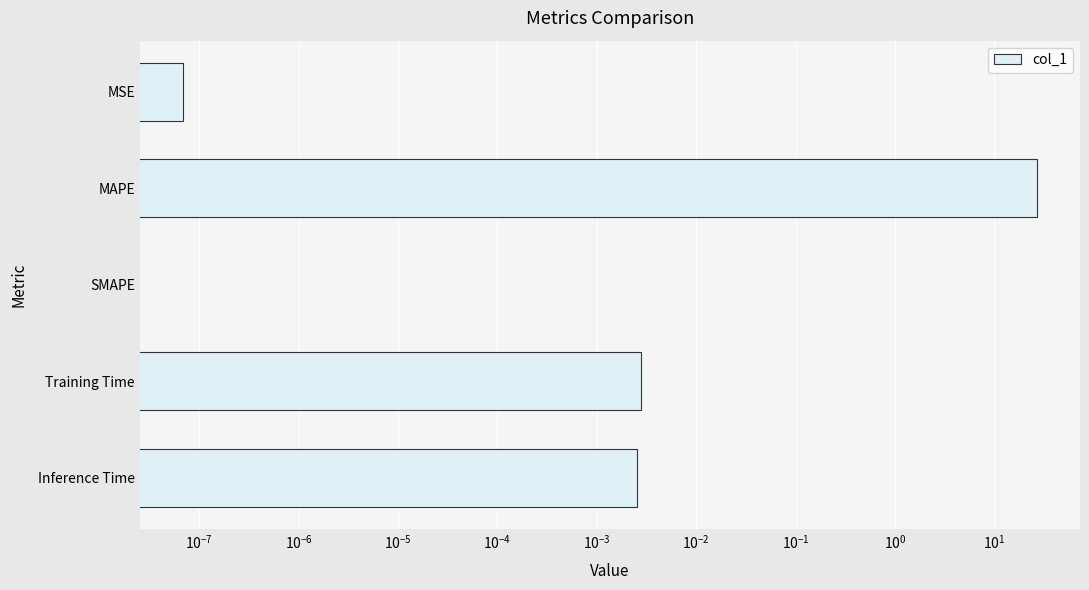

Reading left to right, list all the values displayed in this chart.

0.0	26.9	0.0	0.0	0.0